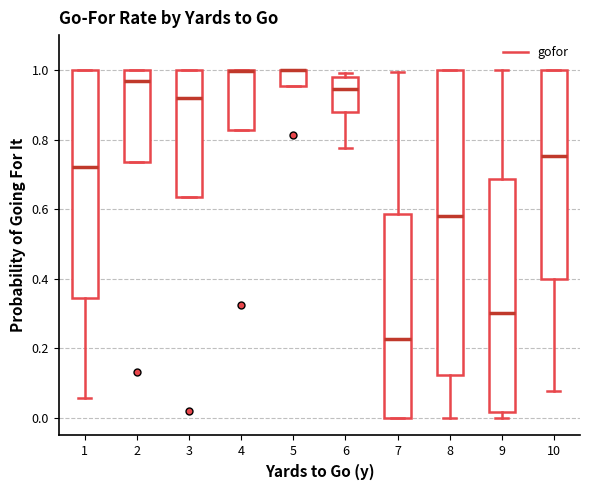

Reading left to right, transcribe this box plot: for each box, give where its median line is, the range the box spans, and where its two whiskers end, as read against the y-axis. The values are not printed on the chart, so give them approximately, as read against the axis.

1: median 0.72, box 0.34 to 1.00, whiskers 0.06 to 1.00
2: median 0.96, box 0.74 to 1.00, whiskers 0.74 to 1.00
3: median 0.92, box 0.64 to 1.00, whiskers 0.64 to 1.00
4: median 1.00 (drawn on the box's upper edge), box 0.82 to 1.00, whiskers 0.82 to 1.00
5: median 1.00 (drawn on the box's upper edge), box 0.96 to 1.00, whiskers 0.96 to 1.00
6: median 0.94, box 0.88 to 0.98, whiskers 0.78 to 1.00
7: median 0.22, box 0.00 to 0.58, whiskers 0.00 to 1.00
8: median 0.58, box 0.12 to 1.00, whiskers 0.00 to 1.00
9: median 0.30, box 0.02 to 0.68, whiskers 0.00 to 1.00
10: median 0.76, box 0.40 to 1.00, whiskers 0.08 to 1.00